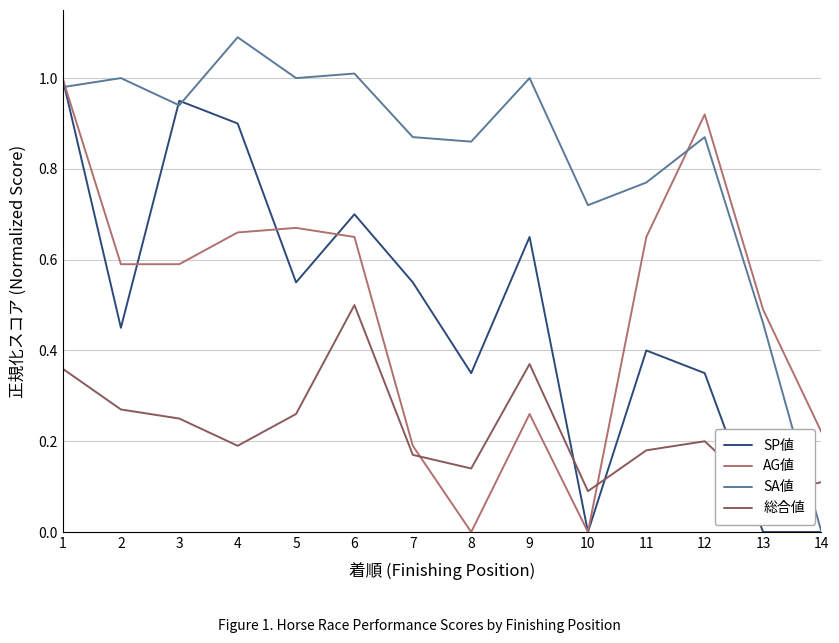

How many times do 総合値 and SA値 cross each other?

1